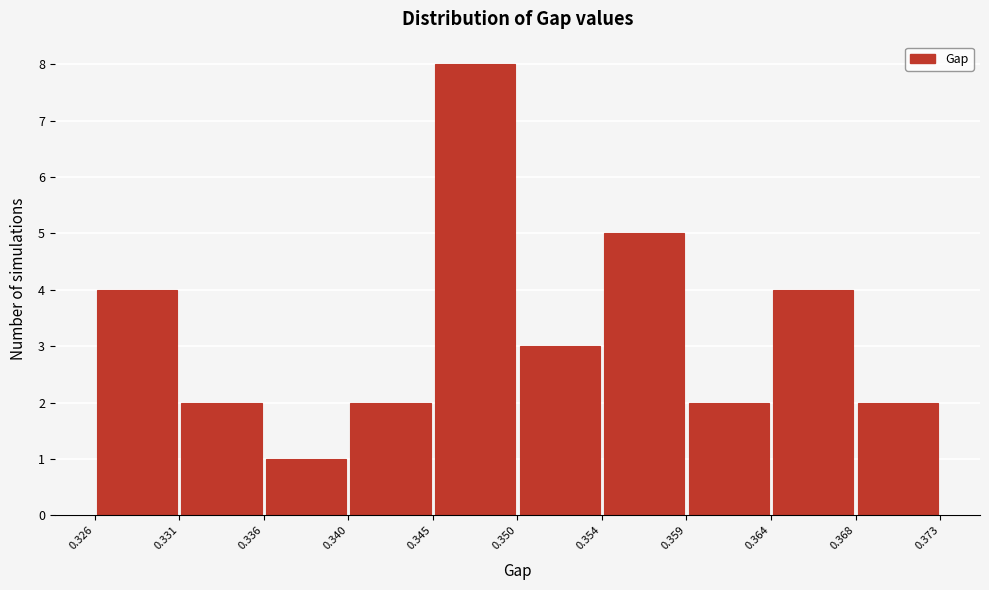

Reading left to right, list every bar in this chart as the range it spans on the x-axis followed by its height. The values are not printed on the chart, so give them approximately, as read against the axis.

0.326 to 0.331: 4
0.331 to 0.336: 2
0.336 to 0.340: 1
0.340 to 0.345: 2
0.345 to 0.350: 8
0.350 to 0.354: 3
0.354 to 0.359: 5
0.359 to 0.364: 2
0.364 to 0.368: 4
0.368 to 0.373: 2